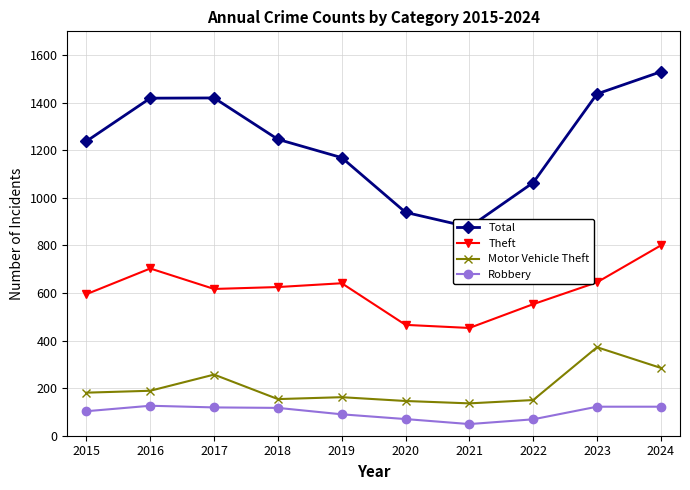

What is the difference between the maximum and second lowest values in the Robbery series?

57